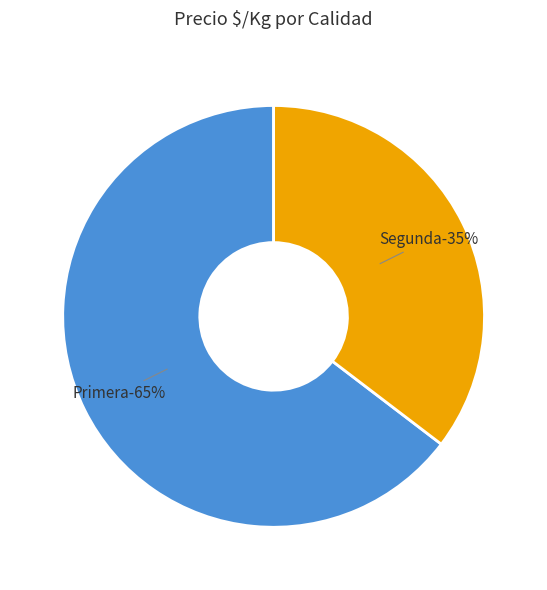

Is 25 the majority of the pie?

No